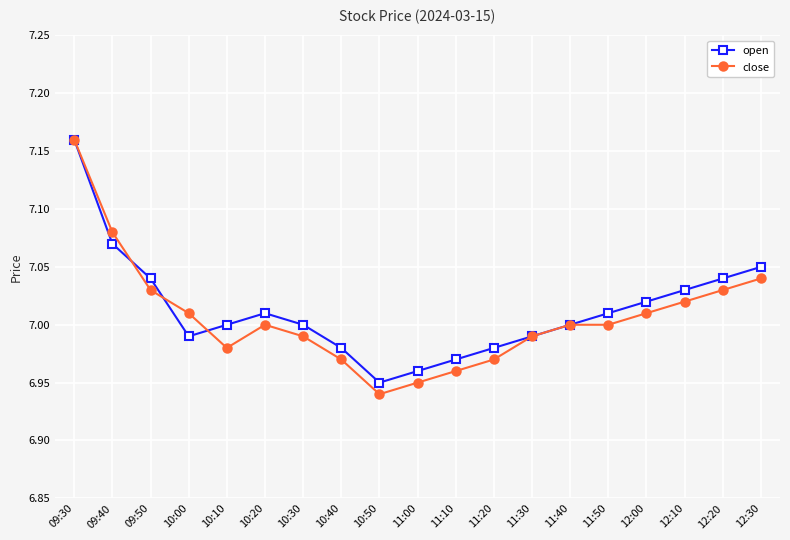

How many categories are shown in the chart?

19